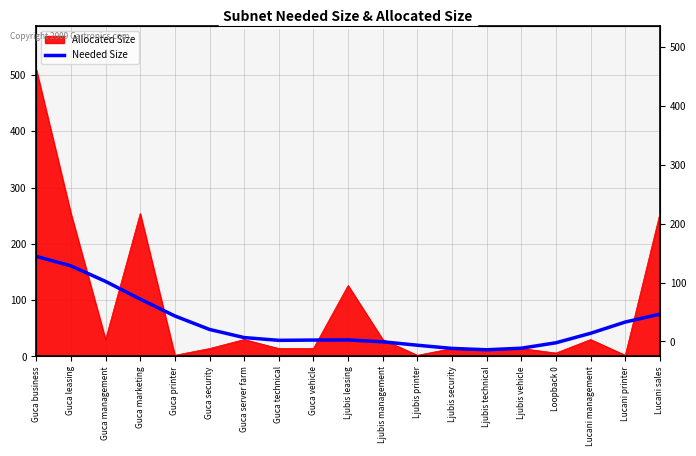

What position from the right is Ljubis management?

9